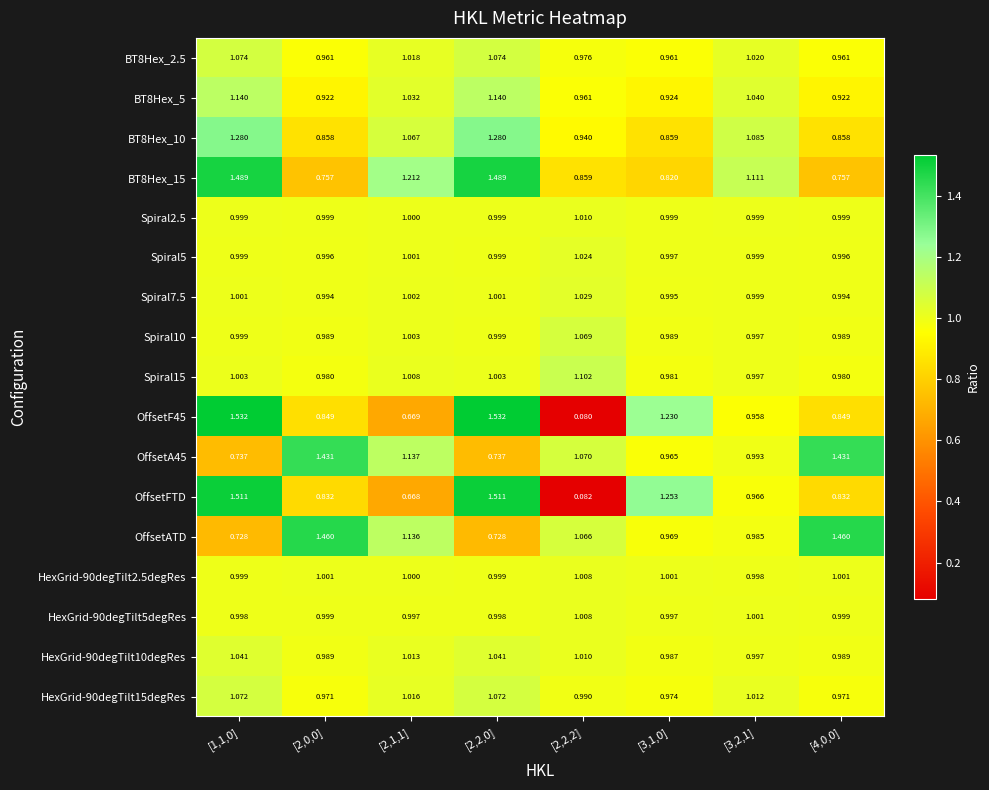

Is the value of BT8Hex_2.5 at [1,1,0] greater than the value of Spiral2.5 at [4,0,0]?

Yes